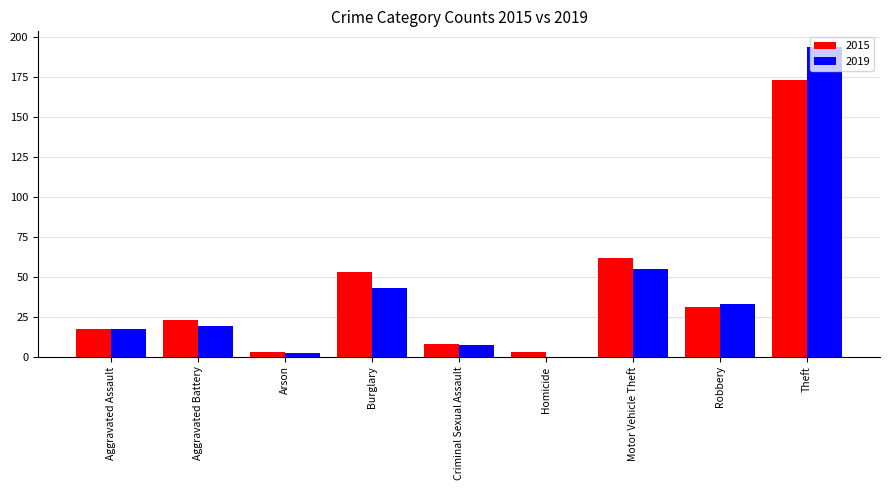

What is the maximum value for 2019?

194